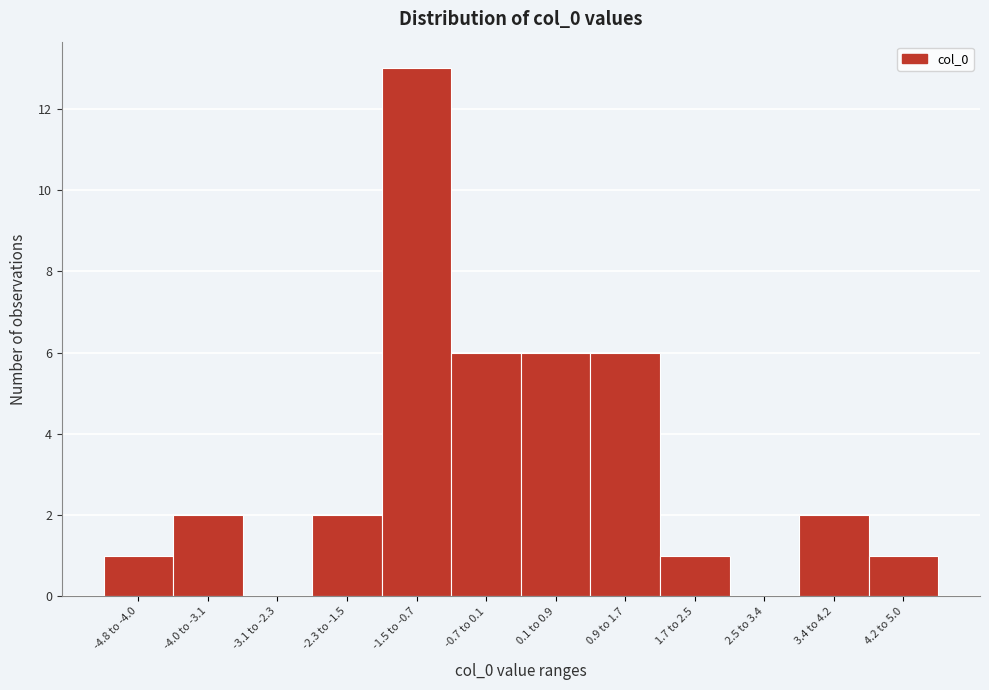

Reading left to right, what are all the values shown in this chart?

-4.8 to -4.0=1	-4.0 to -3.1=2	-3.1 to -2.3=0	-2.3 to -1.5=2	-1.5 to -0.7=13	-0.7 to 0.1=6	0.1 to 0.9=6	0.9 to 1.7=6	1.7 to 2.5=1	2.5 to 3.4=0	3.4 to 4.2=2	4.2 to 5.0=1